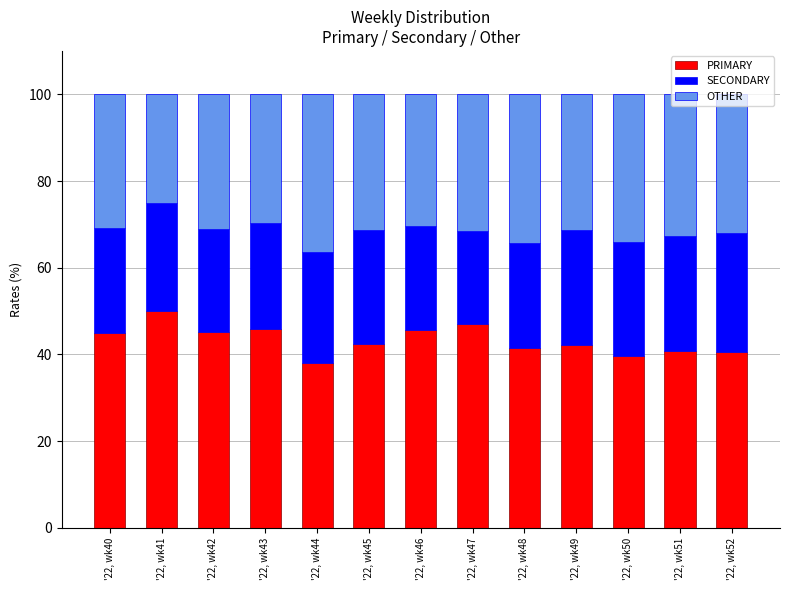

Which category has the highest value in the PRIMARY series?

'22, wk41